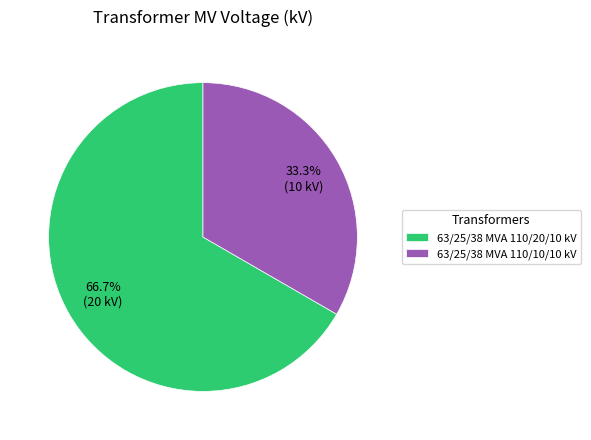

Which slice is the largest?

63/25/38 MVA 110/20/10 kV